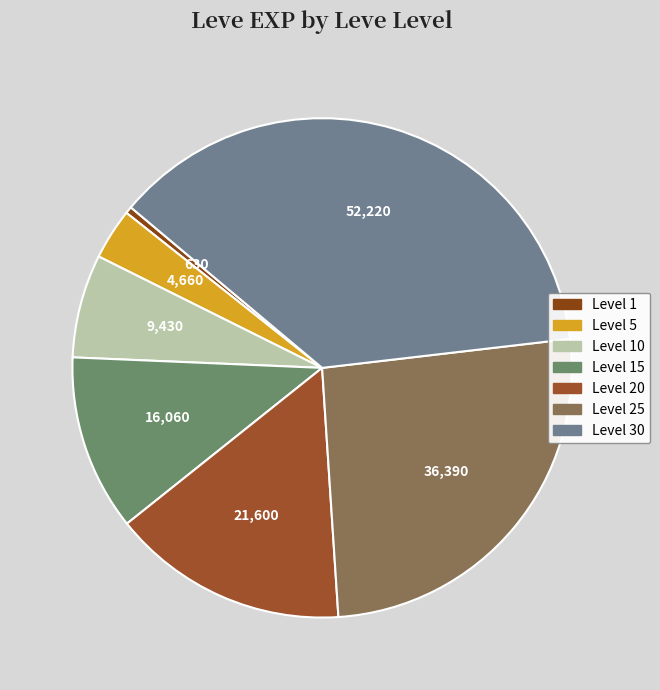

How many slices are in this pie chart?

7